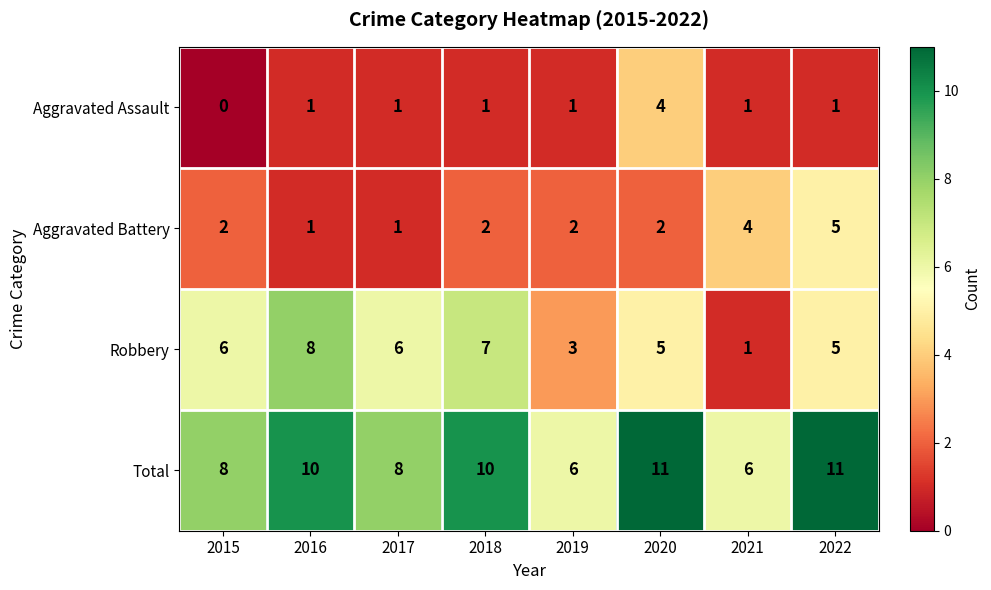

What value does the Aggravated Battery series have at 2022?

5